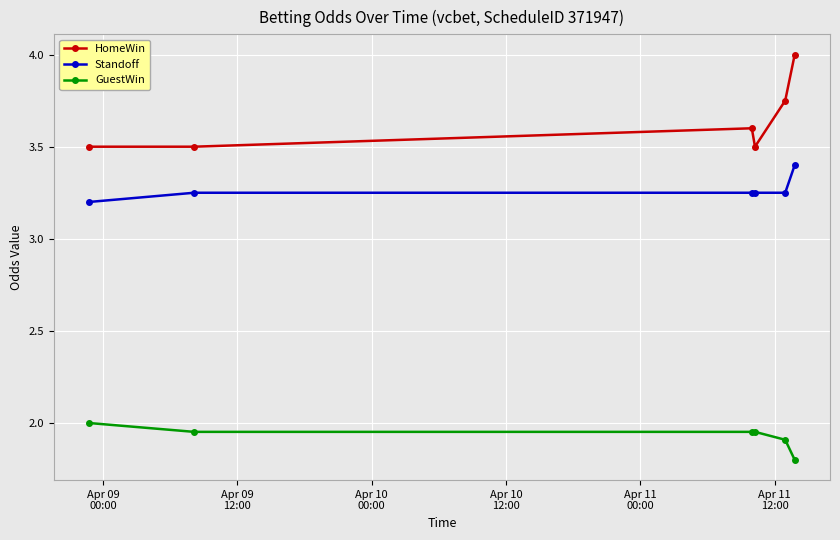

Which series has the largest total across all categories?

HomeWin